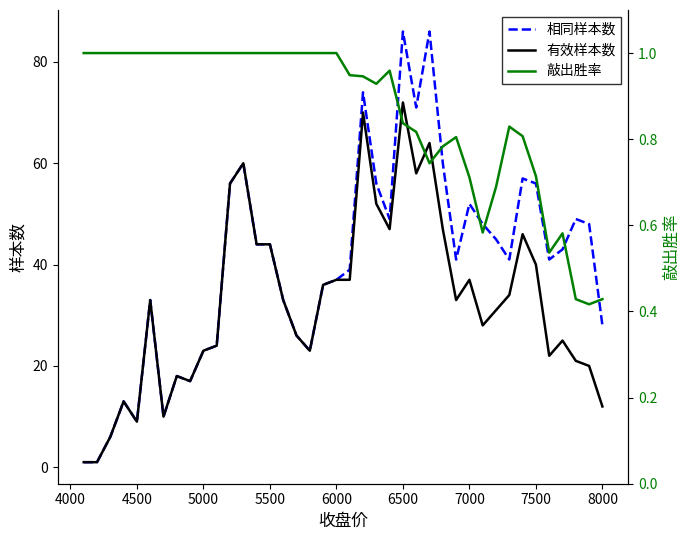

Is this an area chart (filled region under the line)?

No